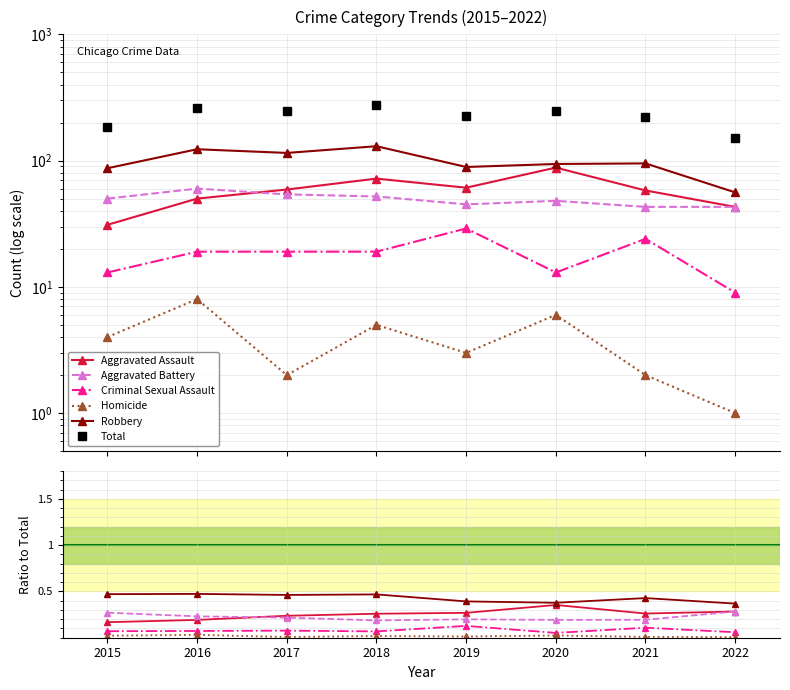

What is the difference between the Aggravated Battery values at 2015 and 2018?

0.1